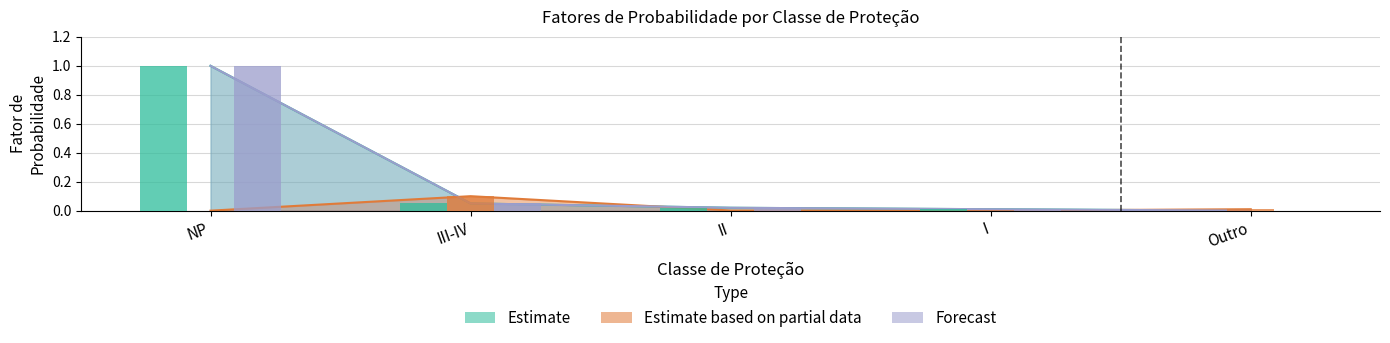

How many series are shown in this chart?

3